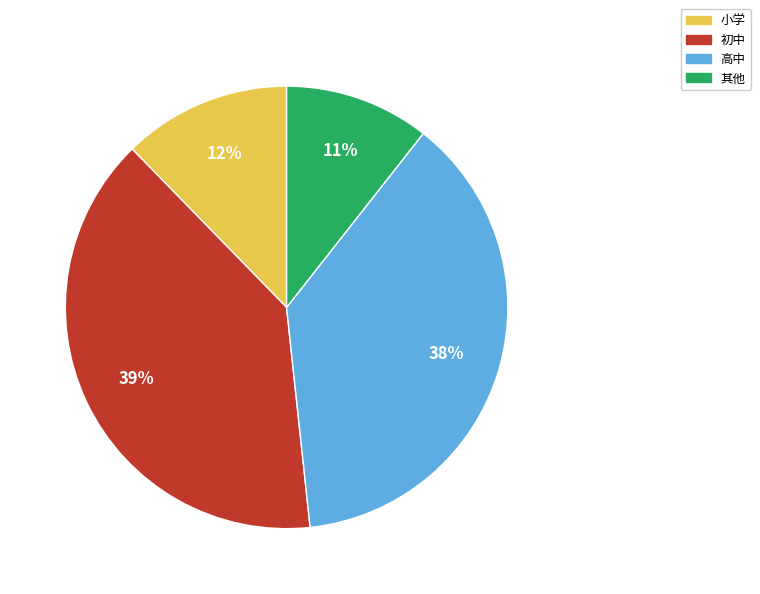

How many slices are in this pie chart?

4